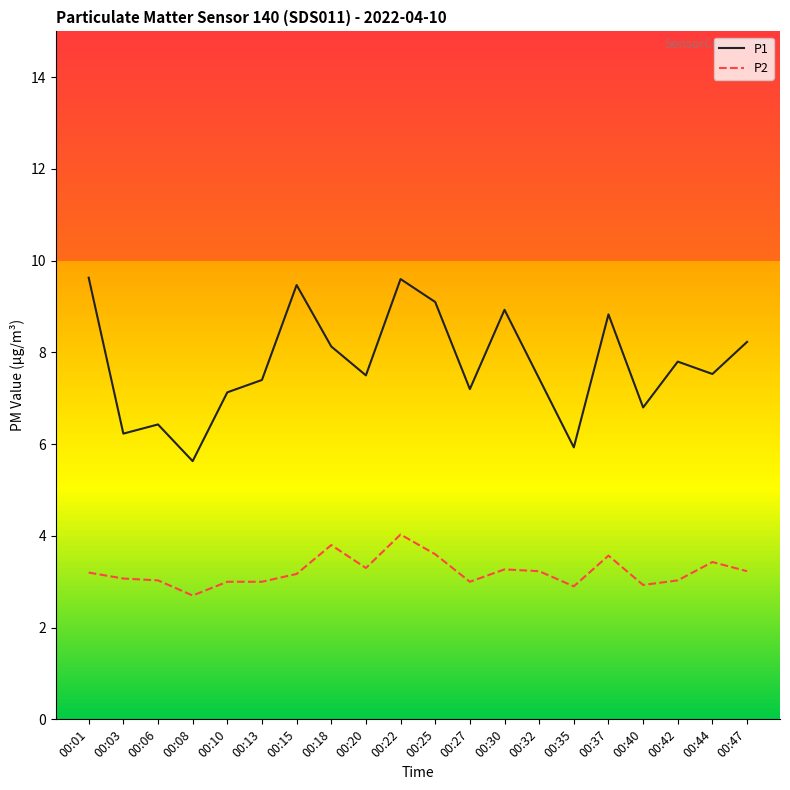

Which series has the largest total across all categories?

P1